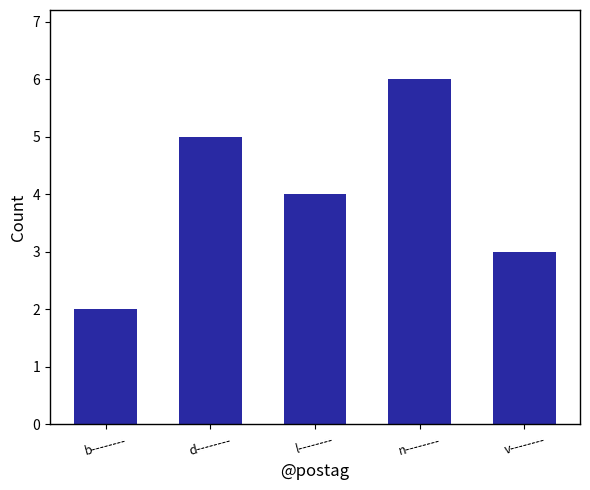

Reading right to left, extract all data points from this chart.

3	6	4	5	2